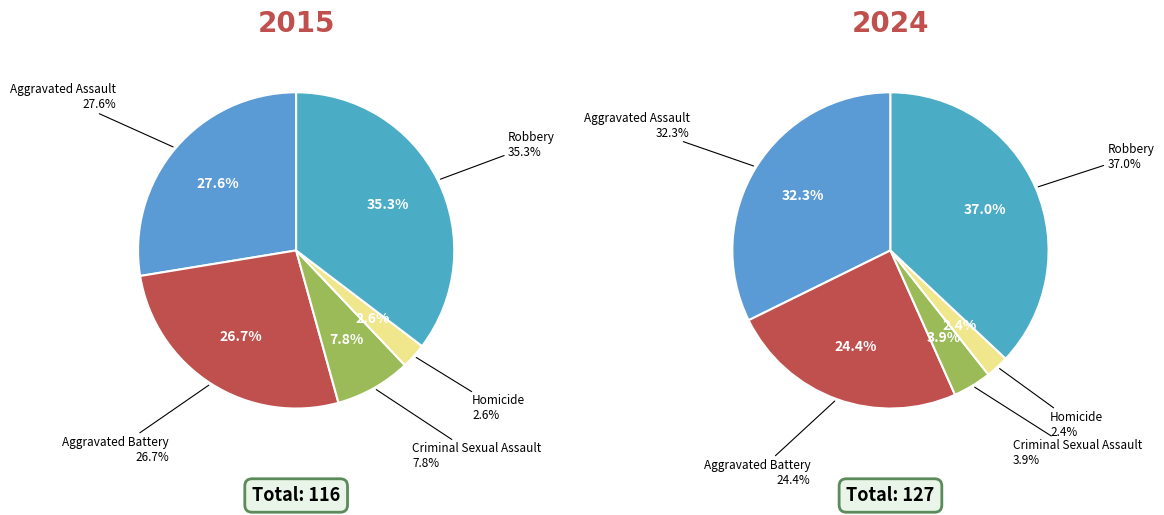

Is it true that Aggravated Battery is 27% of the pie?

True